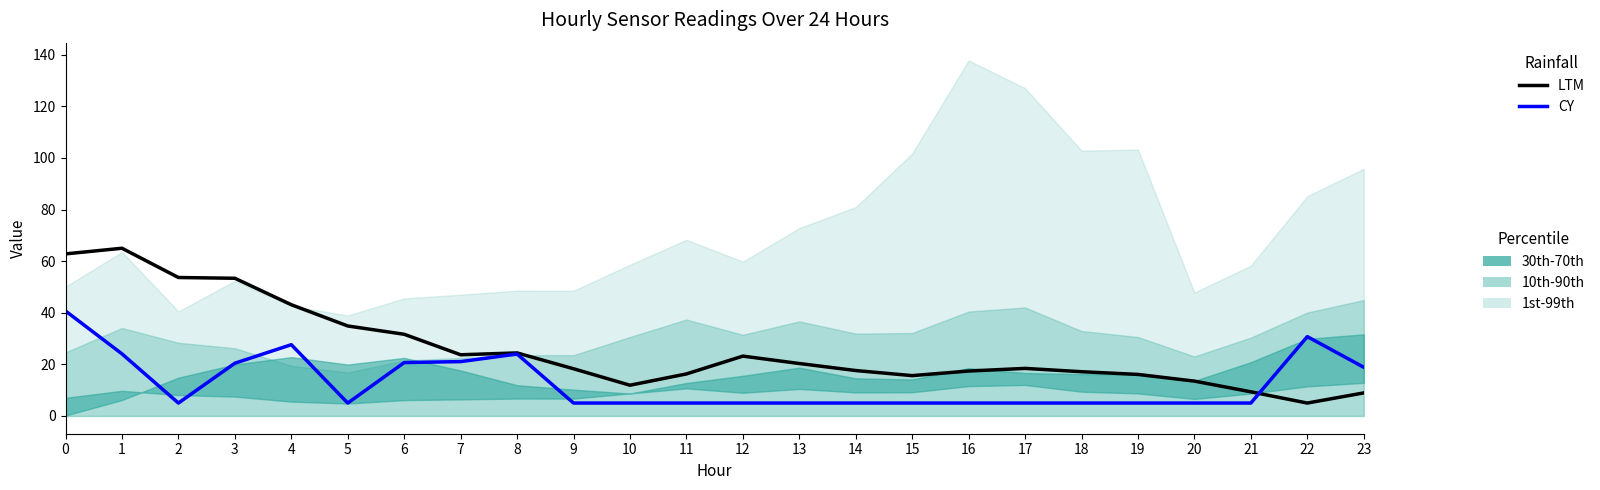

Reading left to right, what are all the values shown in this chart?

LTM: 62.8	65.0	53.7	53.4	43.1	34.9	31.7	23.7	24.4	18.3	11.9	16.3	23.2	20.3	17.6	15.6	17.4	18.4	17.1	16.1	13.5	9.4	5.0	8.9
CY: 40.7	24.1	5.0	20.4	27.6	5.0	20.7	21.1	24.0	5.0	5.0	5.0	5.0	5.0	5.0	5.0	5.0	5.0	5.0	5.0	5.0	5.0	30.8	18.9